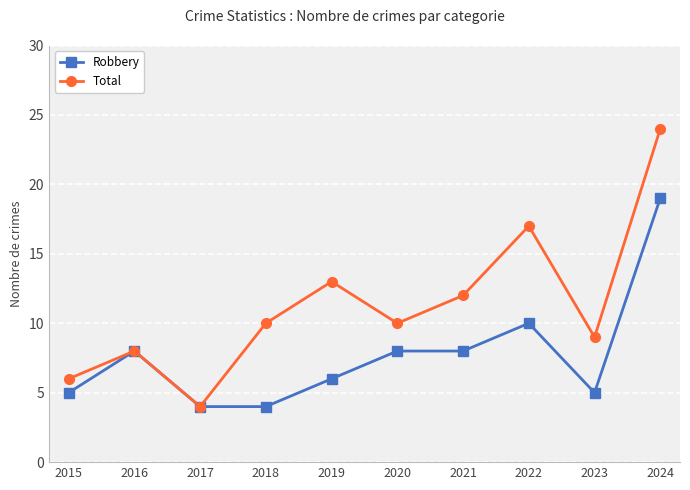

Is this an area chart (filled region under the line)?

No